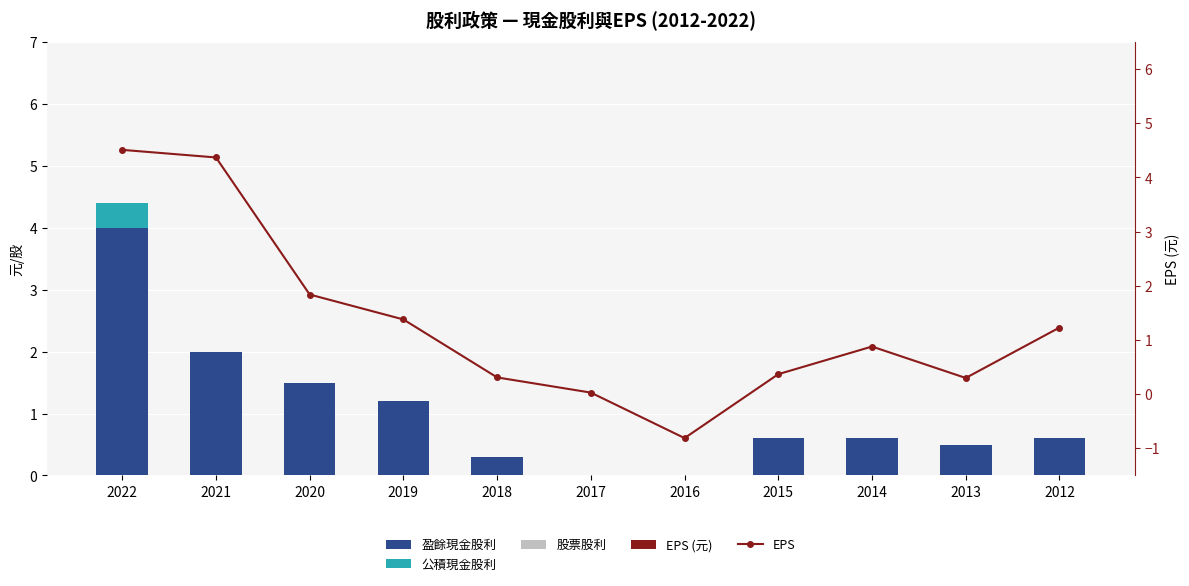

Rank the categories by 股票股利 value from highest to lowest.

2022, 2021, 2020, 2019, 2018, 2017, 2016, 2015, 2014, 2013, 2012